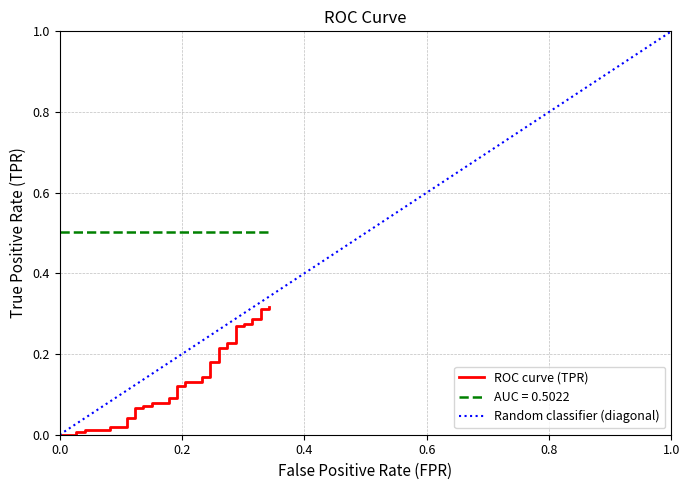

What is the sum of all ROC curve (TPR) values?

5.4